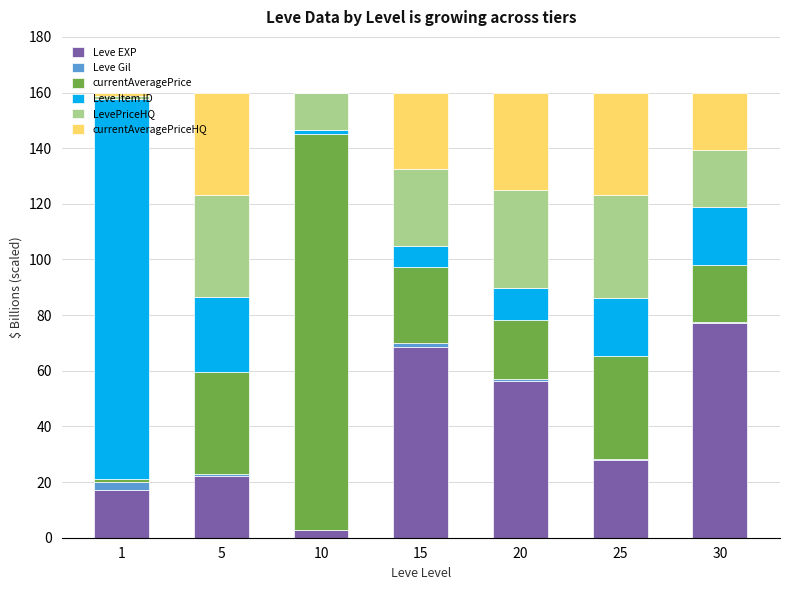

What is the maximum value for Leve EXP?

77.0